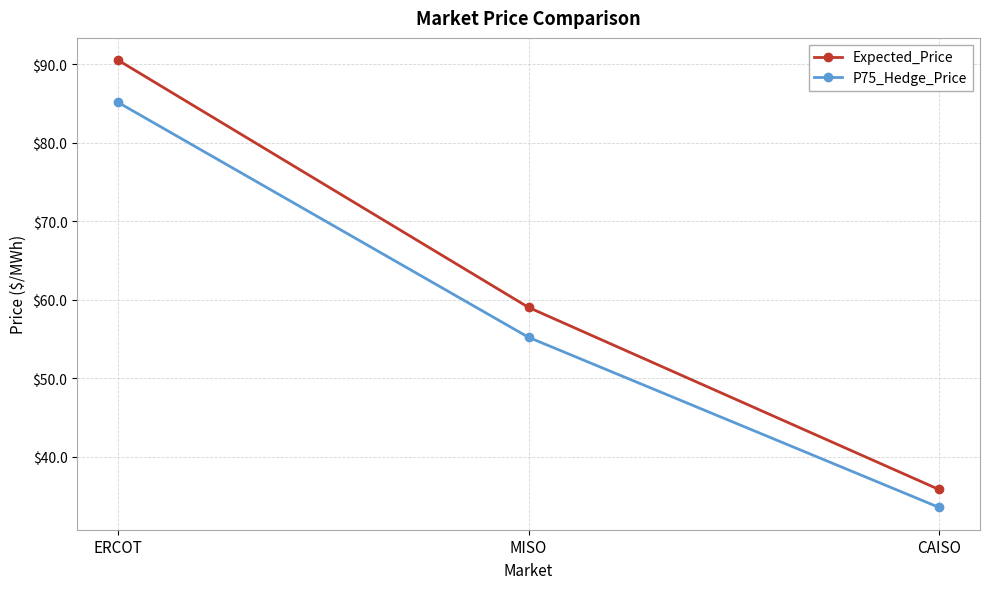

Is the value of Expected_Price at CAISO greater than the value of P75_Hedge_Price at ERCOT?

No